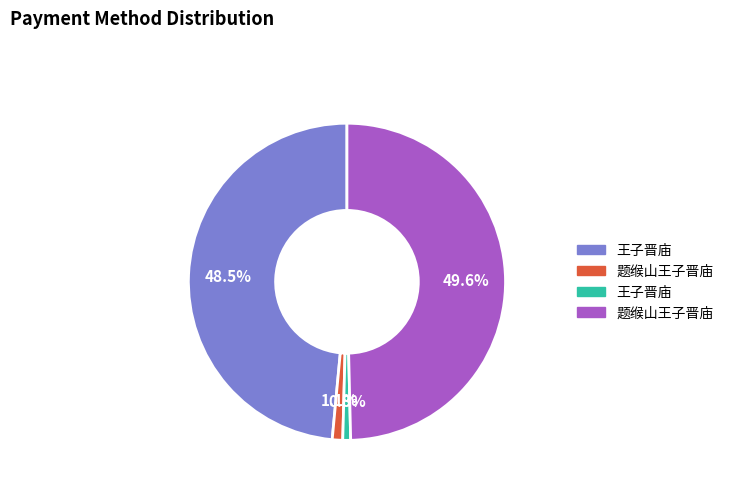

Is there a majority slice in this chart?

No